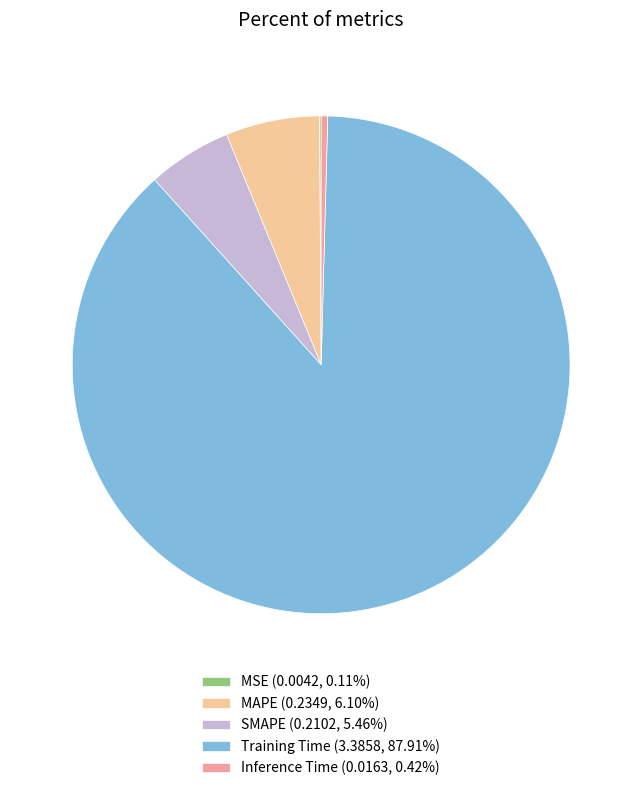

Is Training Time (3.3858, 87.91%) the majority of the pie?

Yes